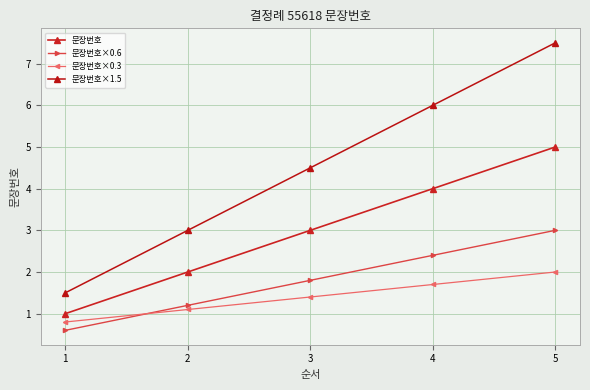

Reading left to right, extract all data points from this chart.

문장번호: 1=1.0	2=2.0	3=3.0	4=4.0	5=5.0
문장번호×0.6: 1=0.6	2=1.2	3=1.8	4=2.4	5=3.0
문장번호×0.3: 1=0.8	2=1.1	3=1.4	4=1.7	5=2.0
문장번호×1.5: 1=1.5	2=3.0	3=4.5	4=6.0	5=7.5